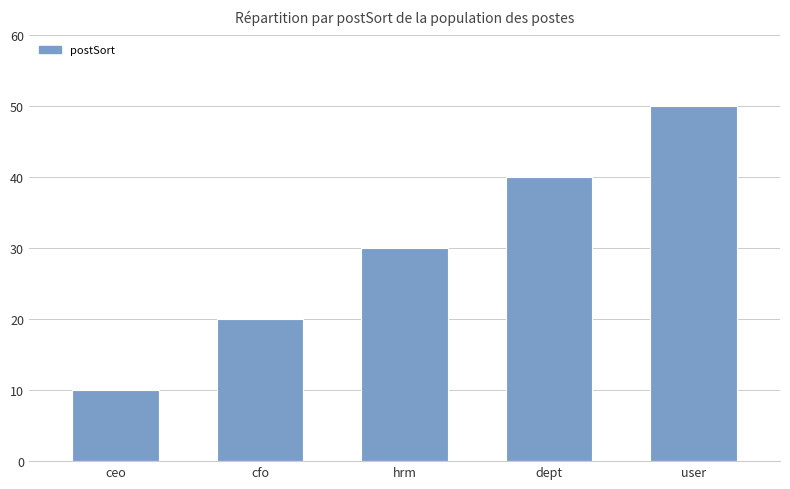

What is the value of the 2nd bar from the left?

20